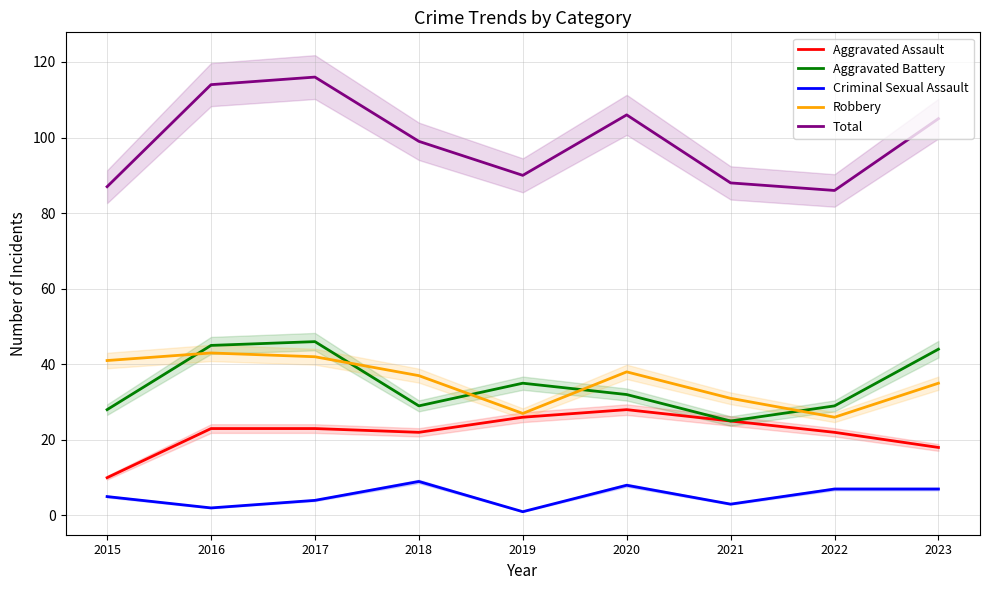

What is the sum of the Robbery values at 2021 and 2018?

68